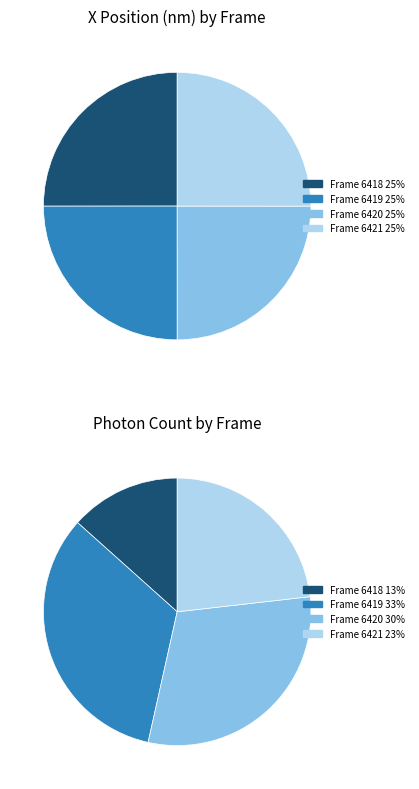

To the nearest percent, what portion does Frame 6418 represent?

25%